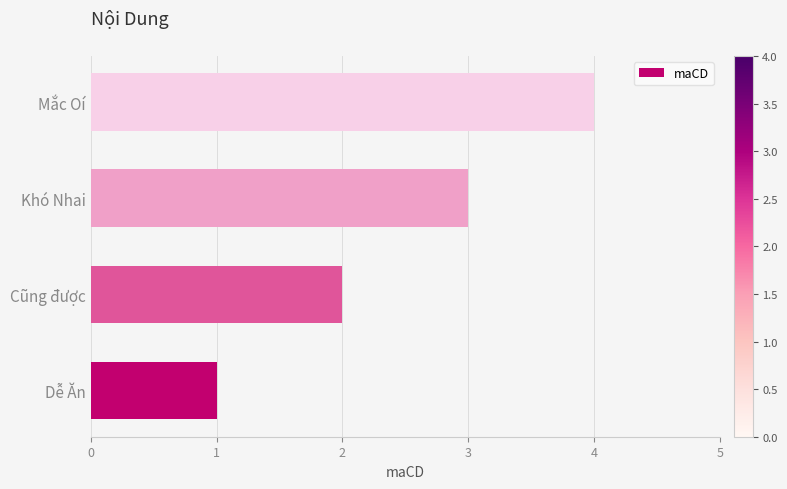

What is the difference between the maximum and second lowest values?

2